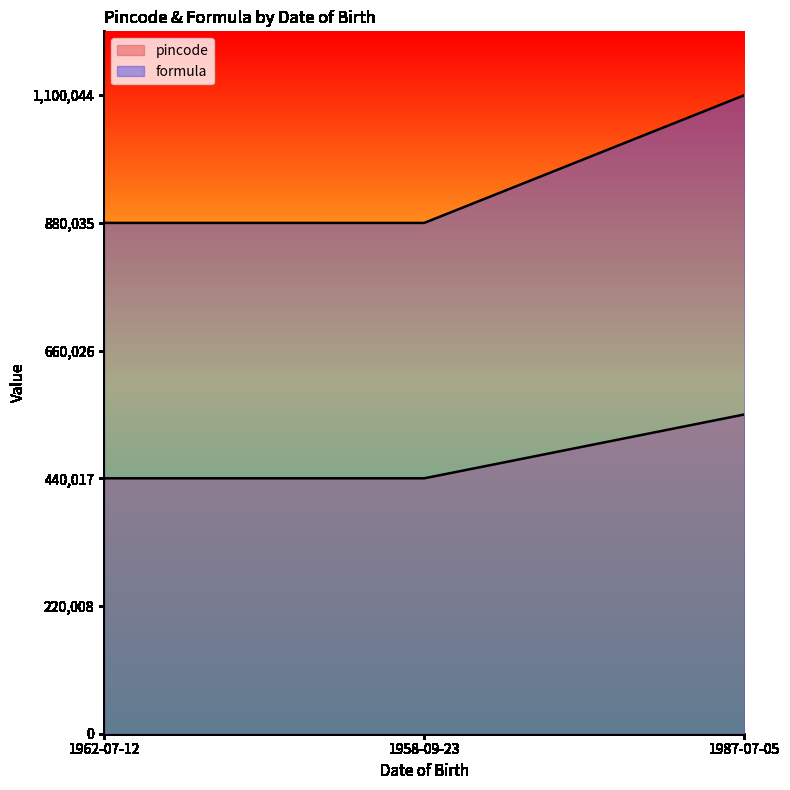

Does the chart display data point markers on the line(s)?

No